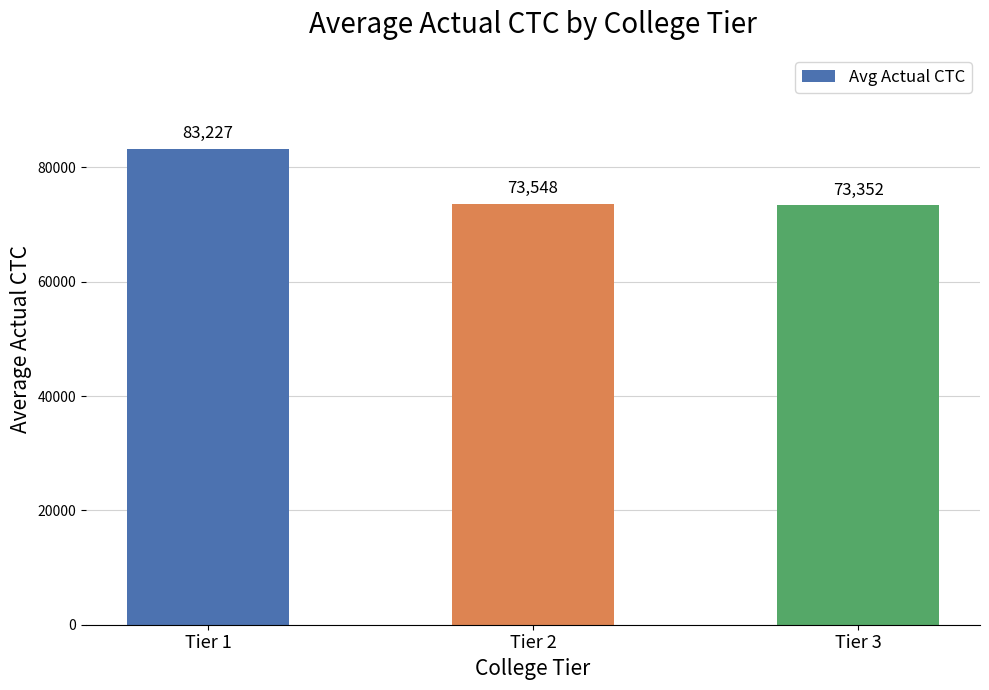

Where does the data first go above 73547?

Tier 1